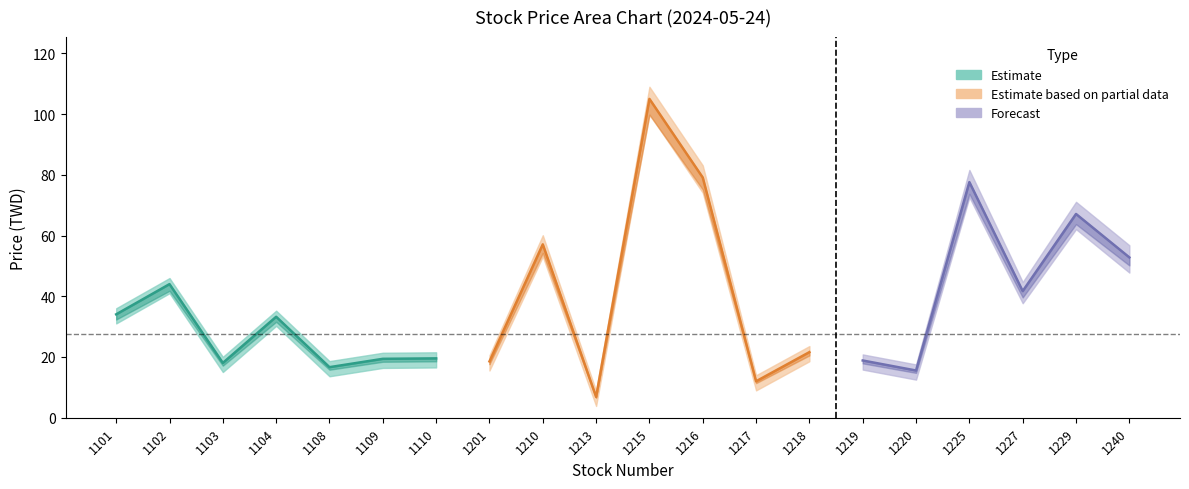

Is it true that now_price equals 26.5 at 1110?

False